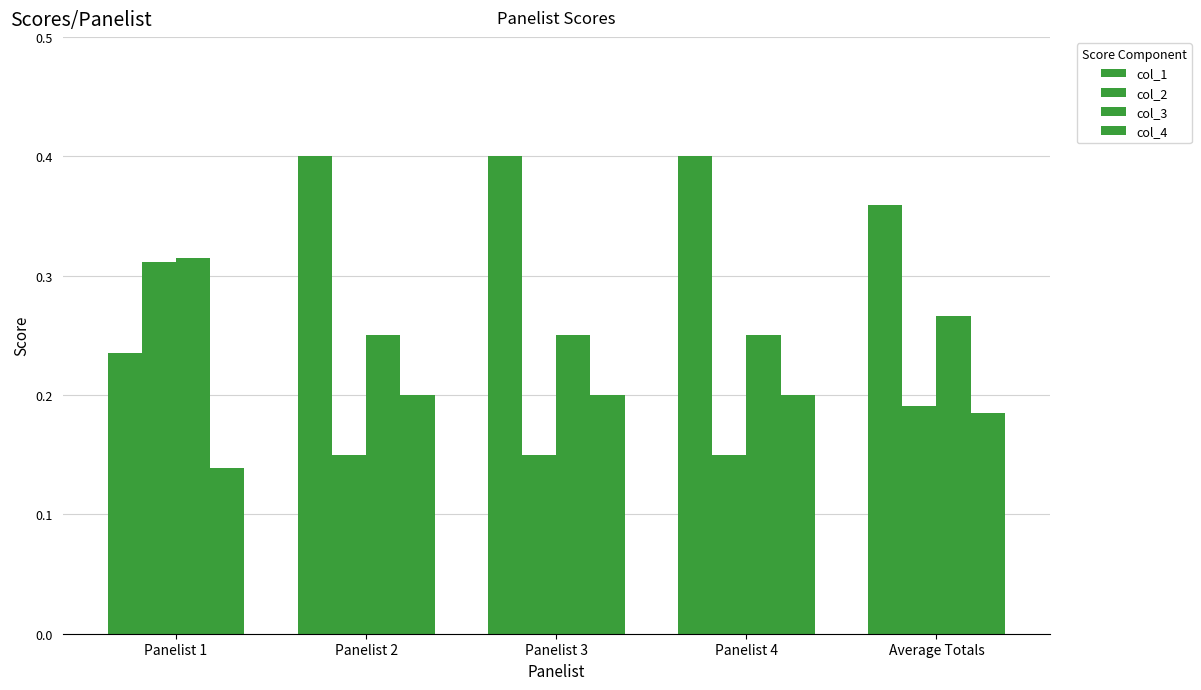

Is it true that col_3 equals 0.1 at Average Totals?

False